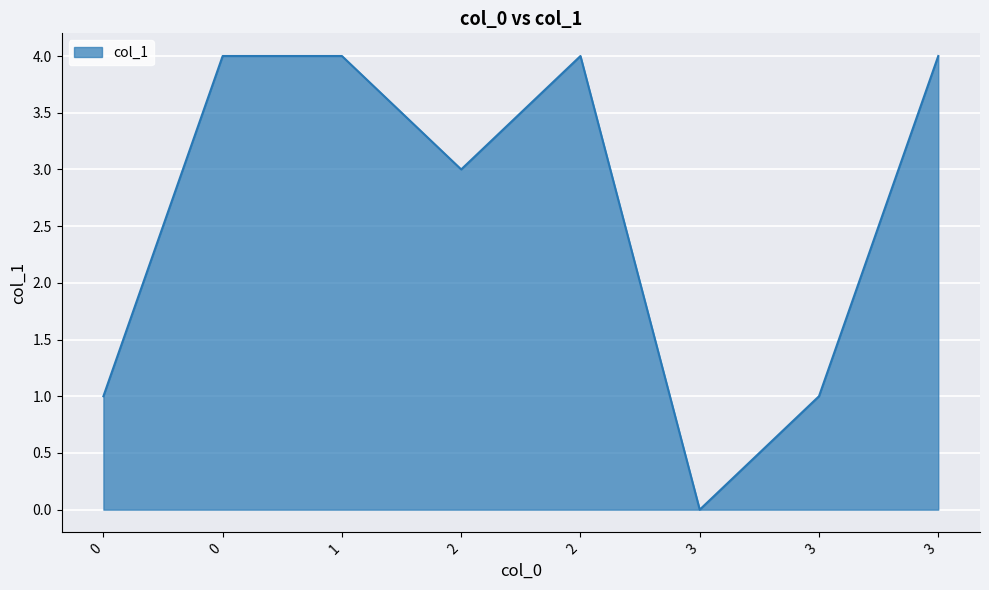

List the labels in order of value, largest first.

0, 1, 2, 3, 2, 0, 3, 3